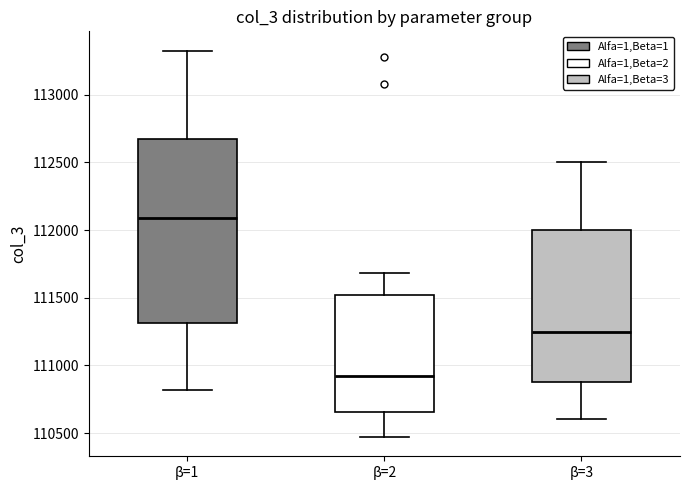

Which box has the highest median line?

β=1